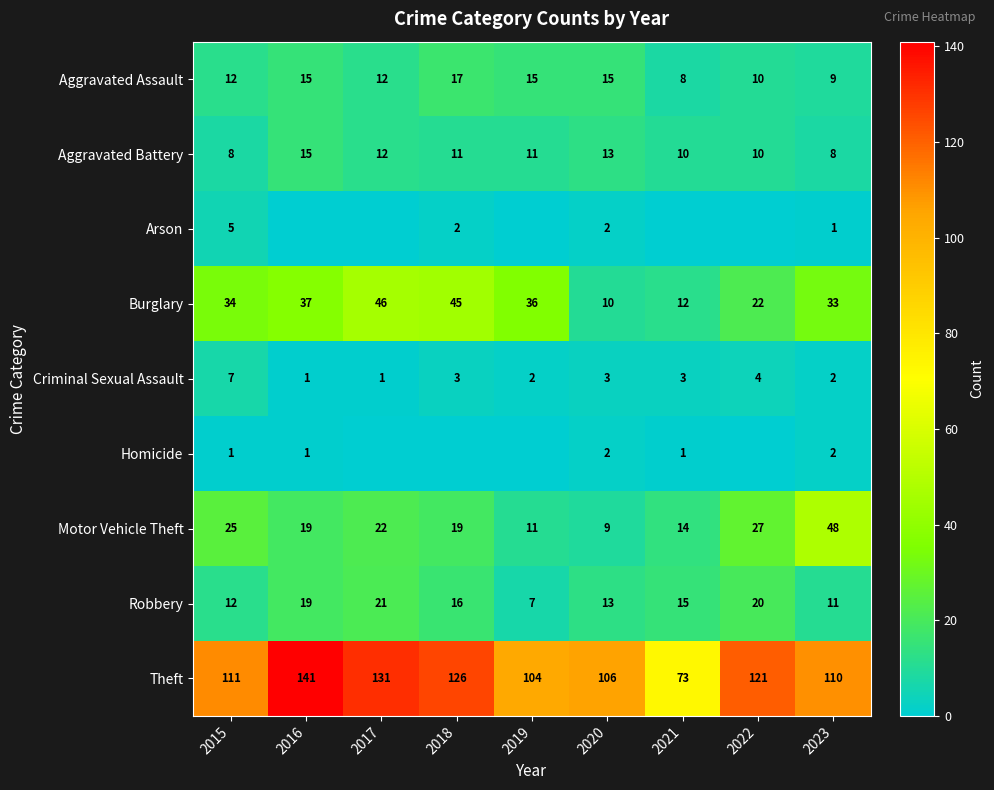

Where does the Criminal Sexual Assault series first go above 3?

2015